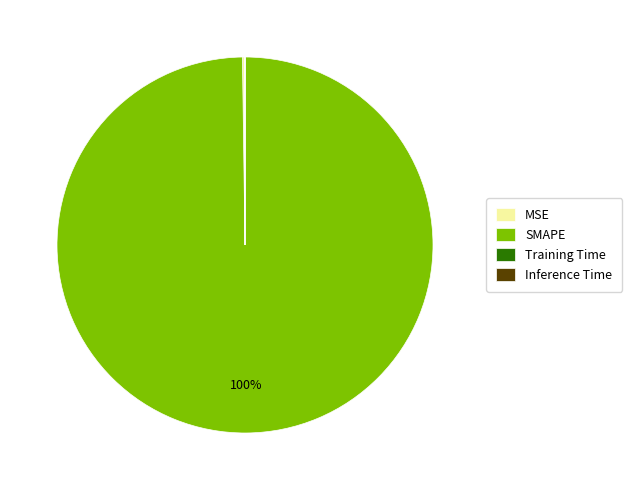

To the nearest percent, what is the average slice percentage?

25%